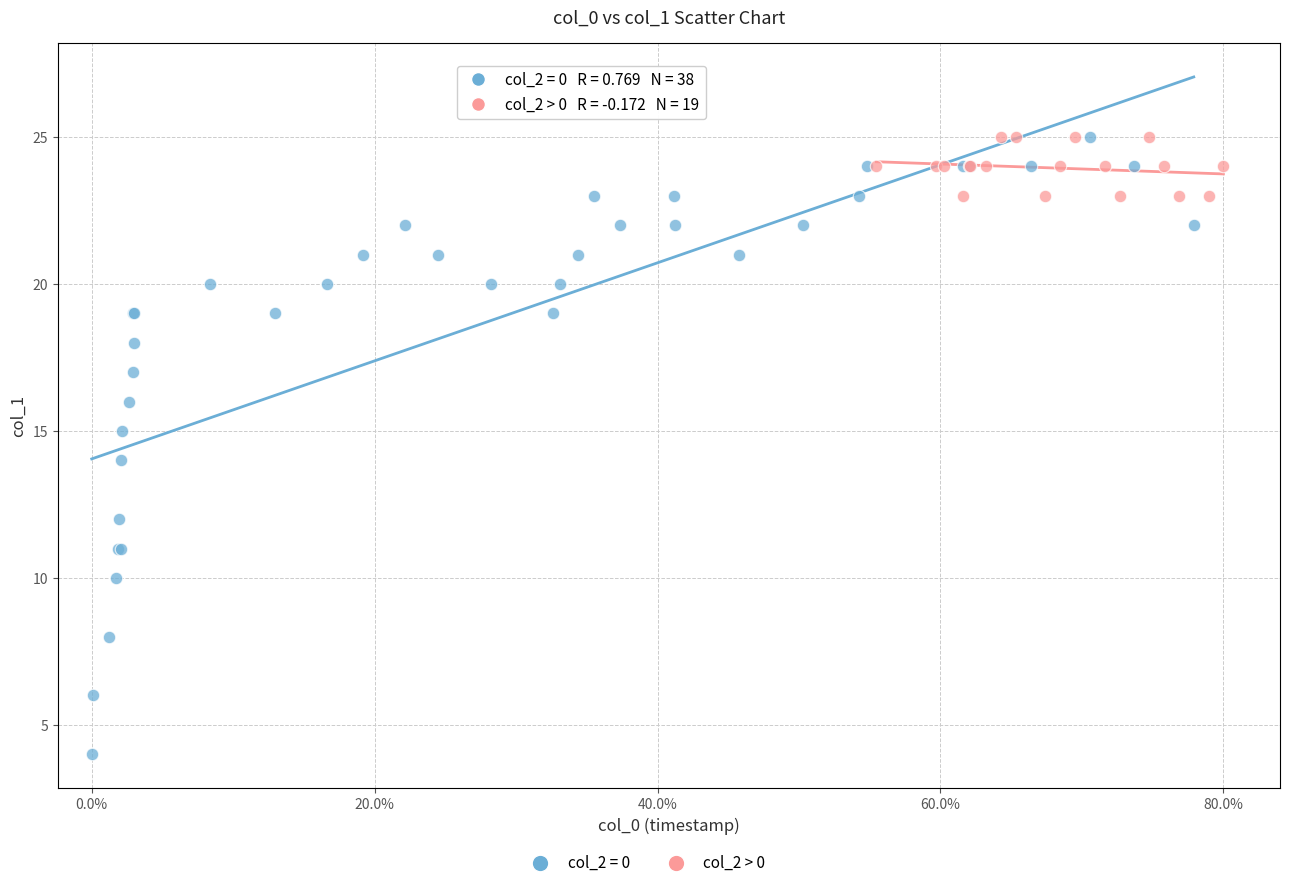

Which series contains the lowest Y value?

col_2 = 0